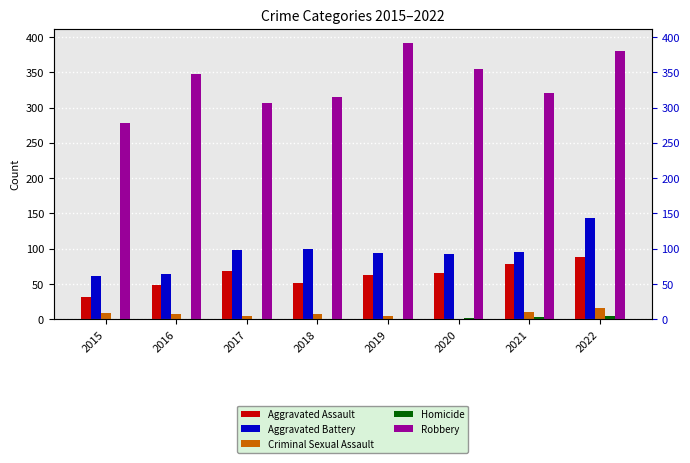

Reading left to right, what are all the values shown in this chart?

Aggravated Assault: 2015=31	2016=49	2017=68	2018=51	2019=63	2020=65	2021=79	2022=88
Aggravated Battery: 2015=61	2016=64	2017=98	2018=100	2019=94	2020=93	2021=95	2022=144
Criminal Sexual Assault: 2015=9	2016=7	2017=5	2018=7	2019=4	2020=1	2021=11	2022=16
Homicide: 2015=0	2016=1	2017=1	2018=1	2019=1	2020=2	2021=3	2022=4
Robbery: 2015=278	2016=347	2017=307	2018=315	2019=392	2020=355	2021=321	2022=380